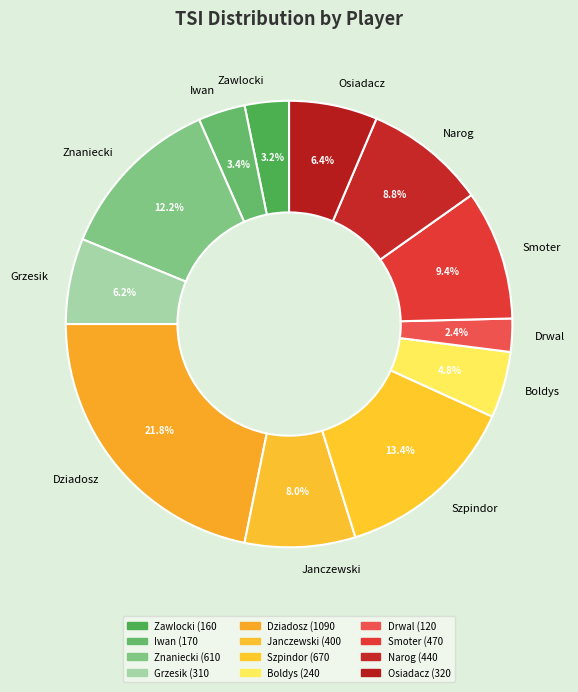

Is it true that Grzesik is 6% of the pie?

True